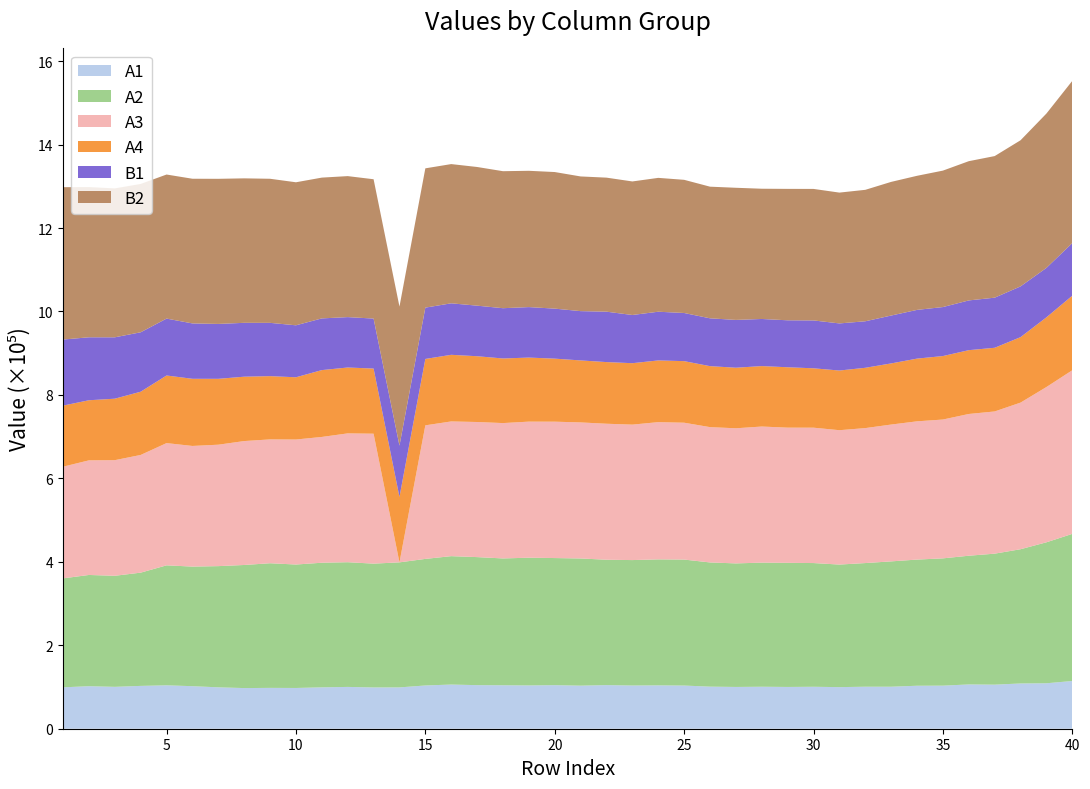

Reading left to right, transcribe all the data shown in this chart.

A1: 99223	101898	100388	102647	104042	101962	99212	97413	97887	97667	99173	100197	98918	99038	103656	105861	104443	104136	103764	104386	103233	104517	103580	103906	103468	100857	100132	100642	100118	100564	99683	100691	100687	103011	103241	106132	105614	108468	108944	114393
A2: 261111	266606	266152	271404	287526	286618	290471	295017	298706	295852	298653	298864	296739	299688	303351	307732	306865	303972	306122	304649	304784	300504	300589	301946	301930	297648	296081	297410	297456	296475	293743	296333	300369	302359	305057	308500	313940	321718	337857	352595
A3: 267649	274687	277073	282080	292969	289119	291016	296983	296808	299611	301444	308769	311408	0	320085	322868	323783	324409	326101	326829	326080	325902	324647	328899	328001	324290	323826	326162	323994	324436	322022	323455	327922	331338	332713	339694	340817	351404	372139	392172
A4: 146393	144012	147349	151542	162002	160934	157877	154252	151604	149131	160205	157859	156136	156775	159098	159655	157630	154817	153501	151071	148573	147755	147214	147890	147556	146149	145143	144884	144718	142310	143001	144517	146523	150294	152128	152913	152607	156905	166997	178689
B1: 158362	150910	147102	142417	136398	132697	131550	129106	127695	124579	123910	120793	119759	122924	122999	123419	121199	120494	121003	119868	118133	120803	115520	116744	115390	114631	114556	112921	112556	114722	112896	111486	114742	116779	117433	119239	120080	121606	118498	126119
B2: 365124	359991	356868	355503	345252	346755	347786	346234	345317	342779	337416	337898	333923	333266	333812	333675	332341	328338	326626	327347	322796	321241	320049	320798	319160	315506	316700	312131	314955	315181	313528	315018	320305	321363	327000	333703	339337	350214	369927	388750